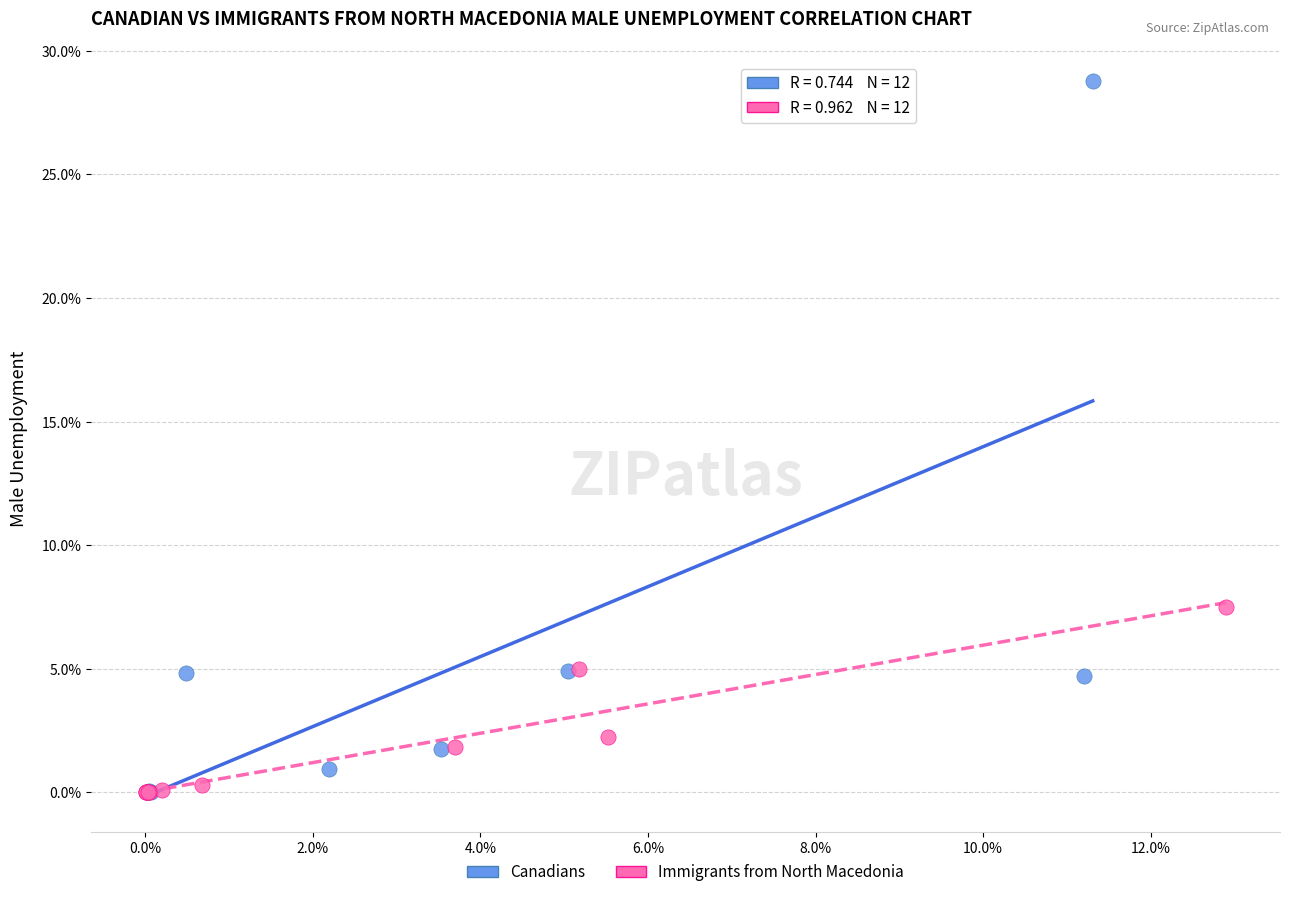

Which series has the widest spread of Y values?

Canadians